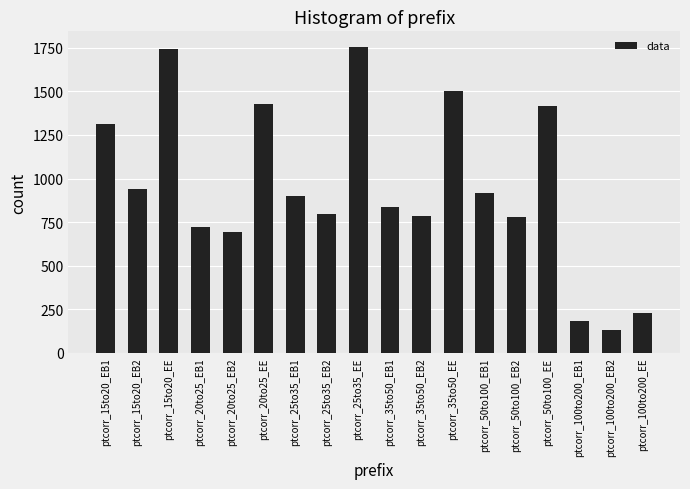

The chart shows a value of 780 at ptcorr_50to100_EB2. True or false?

True